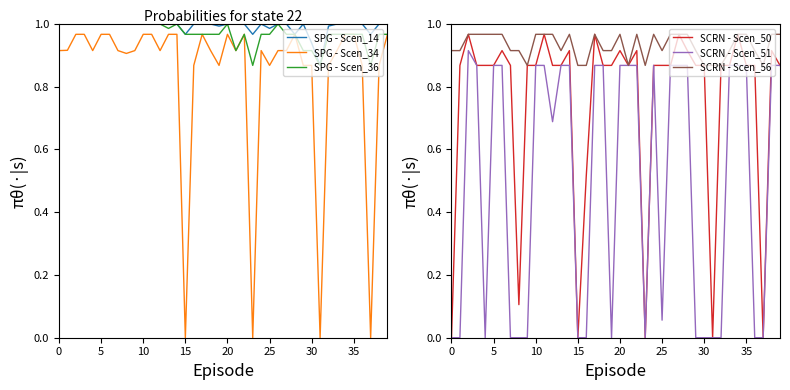

True or false: SPG - Scen_34 and SCRN - Scen_51 intersect in this chart.

False